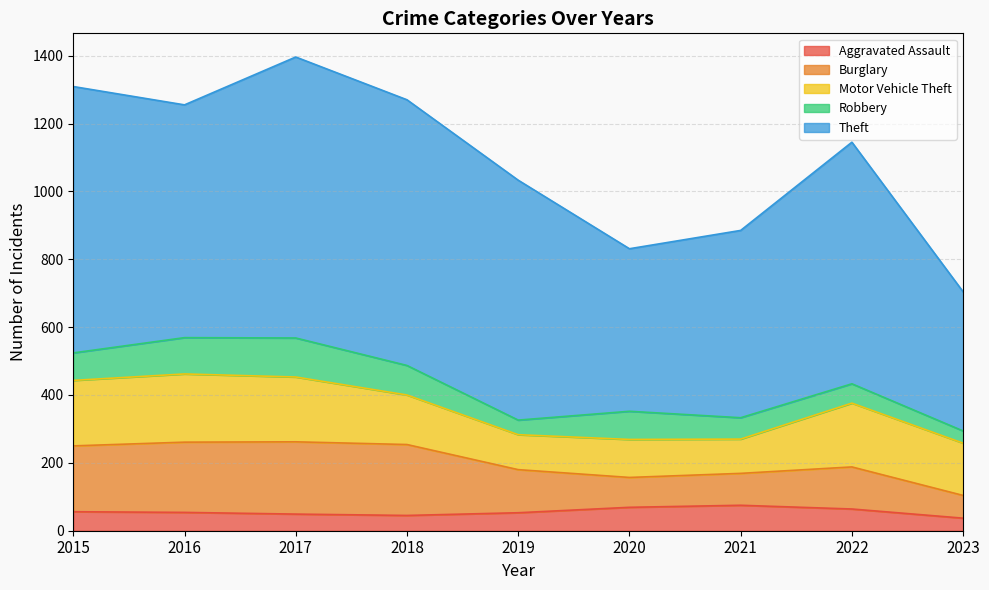

What is the difference between the Motor Vehicle Theft values at 2018 and 2023?

8